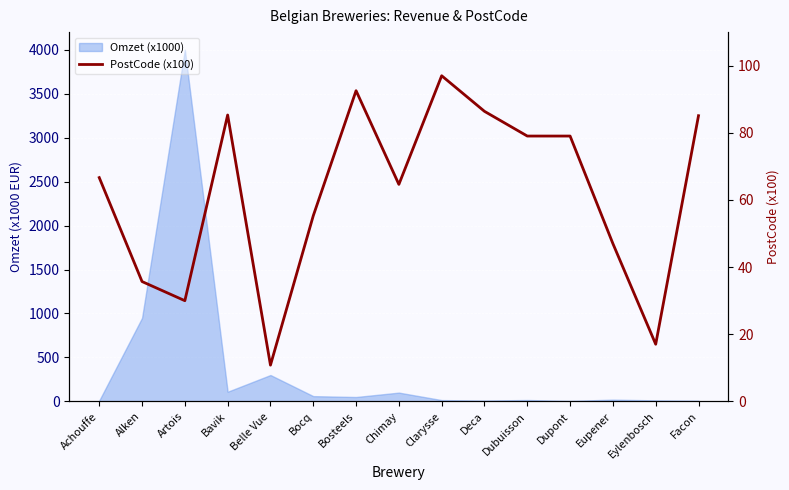

How many points are higher than both their immediate neighbors (excluding endpoints)?

3